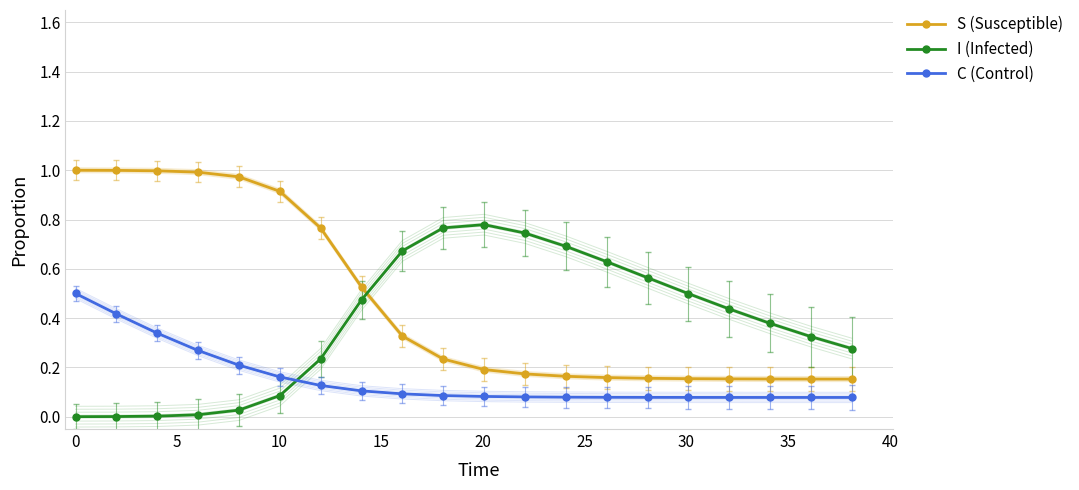

True or false: S (Susceptible) has a value of 0.4 at 0.

False